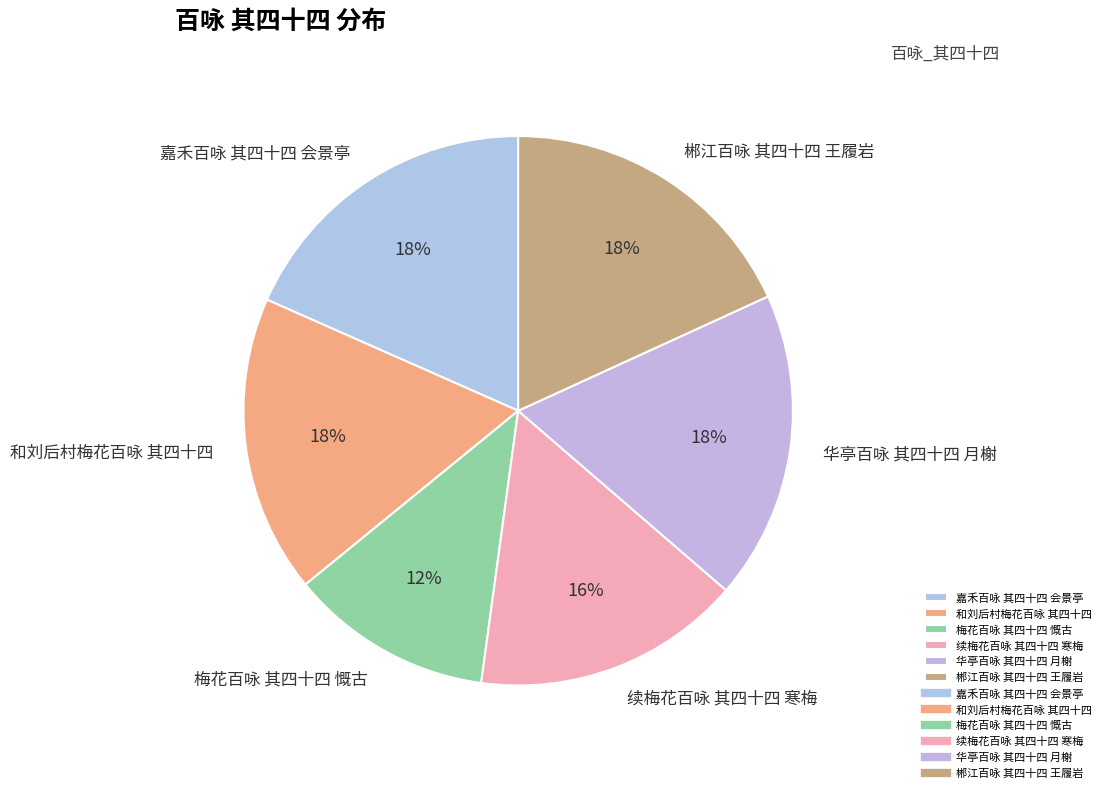

To the nearest percent, what is the difference between the largest and smallest slice percentages?

6%